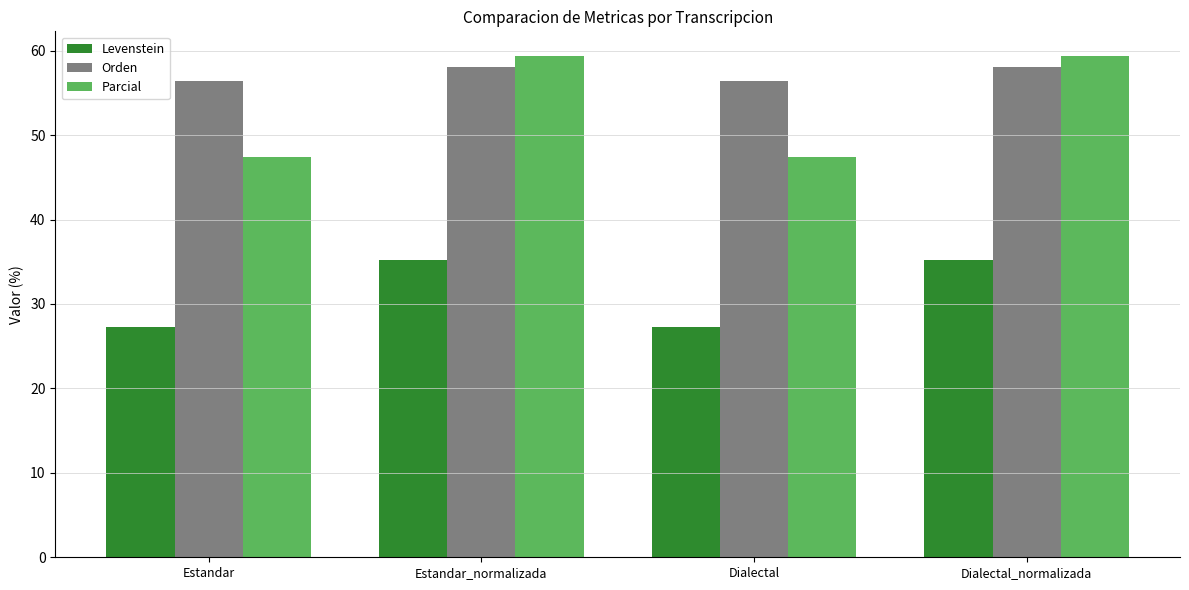

The Levenstein series shows 60.0 at Dialectal_normalizada. True or false?

False